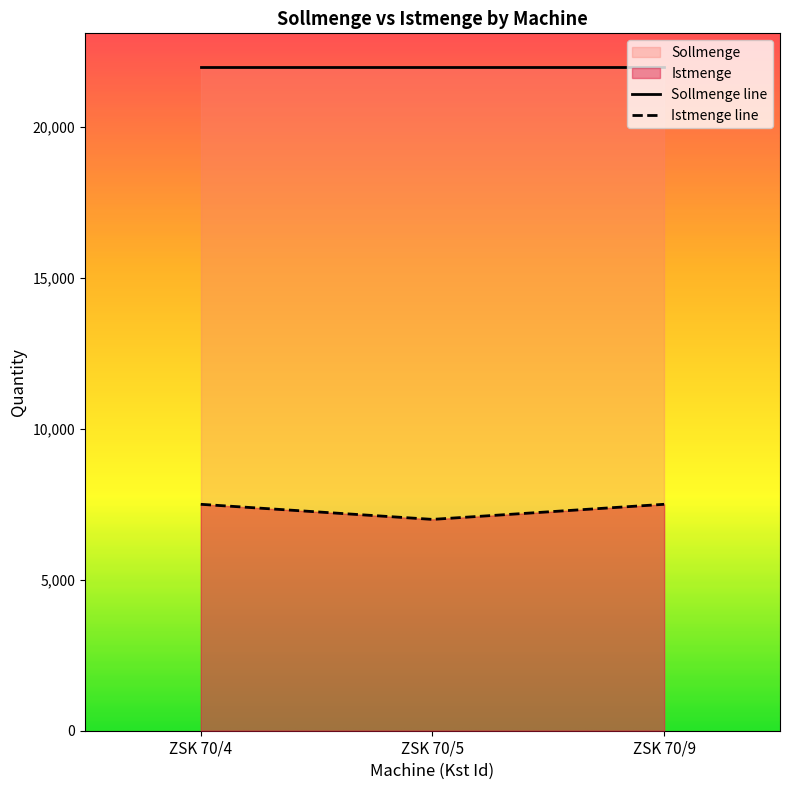

What is the difference between the values at ZSK 70/5 and ZSK 70/4?

500